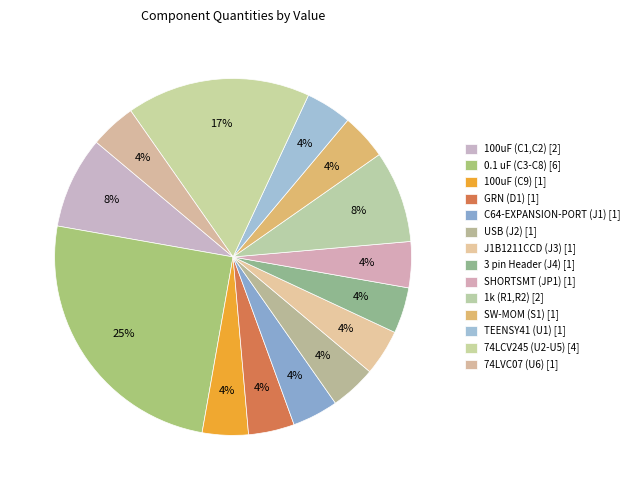

Count the number of slices in the pie.

14